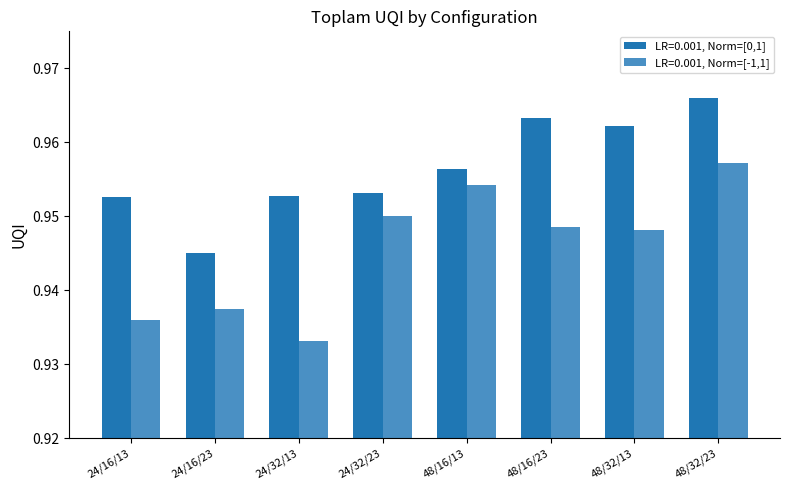

What is the sum of all LR=0.001, Norm=[-1,1] values?

7.6